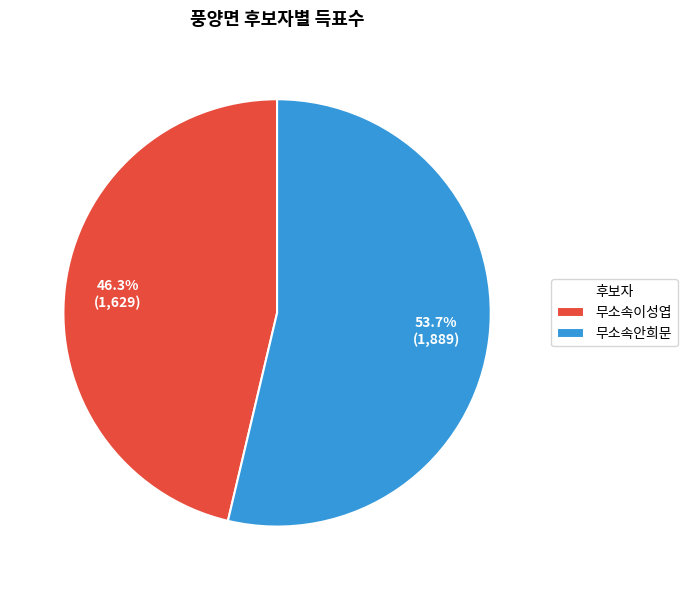

How much of the chart is everything except 무소속이성엽?

53.7%